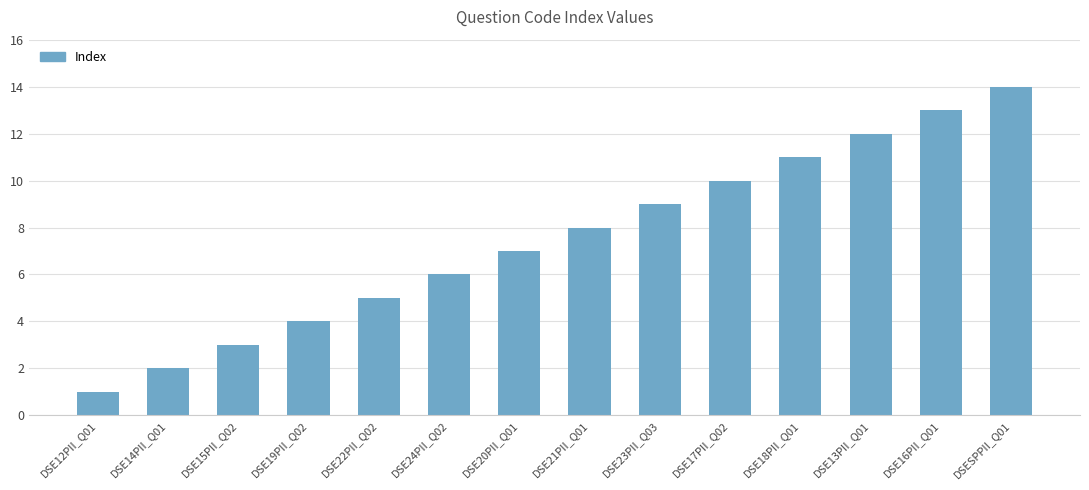

How many data points are less than 8?

7